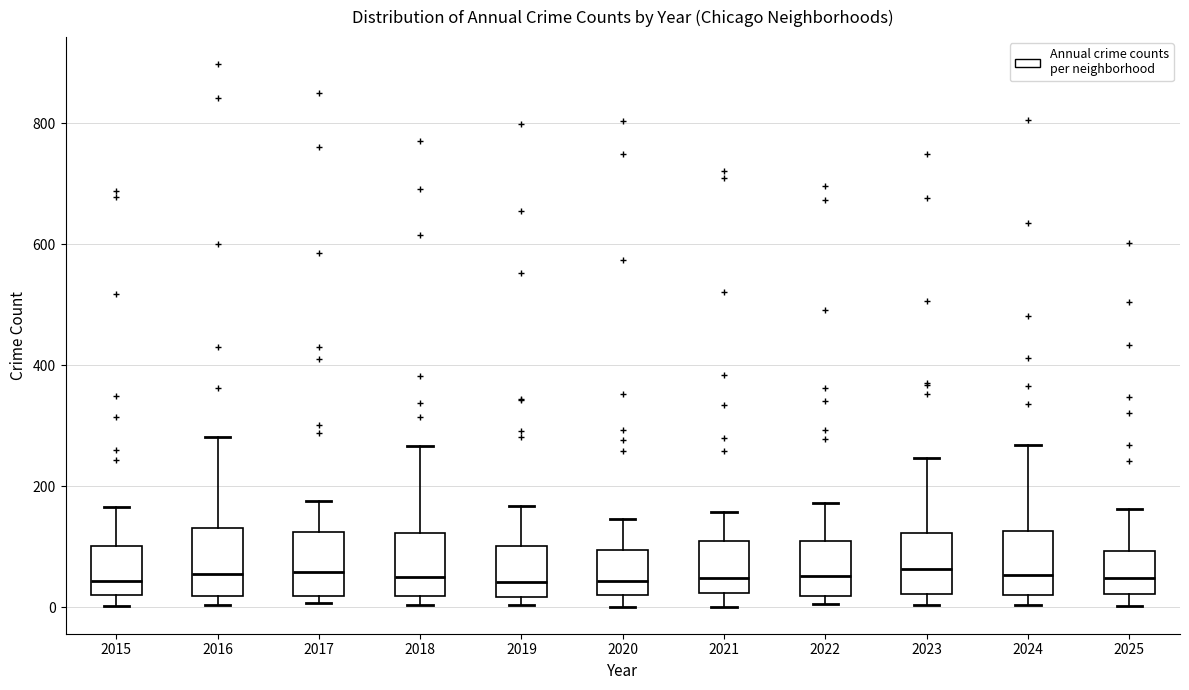

Reading left to right, read every box against the y-axis: the position of its median line, the range the box covers, and the ends of its whiskers. The values are not printed on the chart, so give them approximately, as read against the axis.

2015: median 40, box 20 to 100, whiskers 0 to 160
2016: median 60, box 20 to 140, whiskers 0 to 280
2017: median 60, box 20 to 120, whiskers 0 to 180
2018: median 40, box 20 to 120, whiskers 0 to 260
2019: median 40, box 20 to 100, whiskers 0 to 160
2020: median 40, box 20 to 100, whiskers 0 to 140
2021: median 40, box 20 to 100, whiskers 0 to 160
2022: median 60, box 20 to 120, whiskers 0 to 180
2023: median 60, box 20 to 120, whiskers 0 to 240
2024: median 60, box 20 to 120, whiskers 0 to 260
2025: median 40, box 20 to 100, whiskers 0 to 160